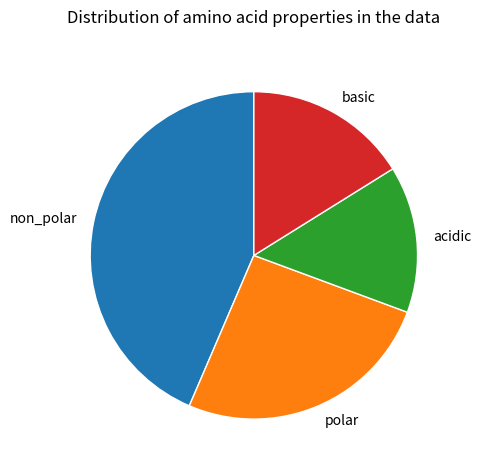

Is the sum of acidic and basic greater than half?

No